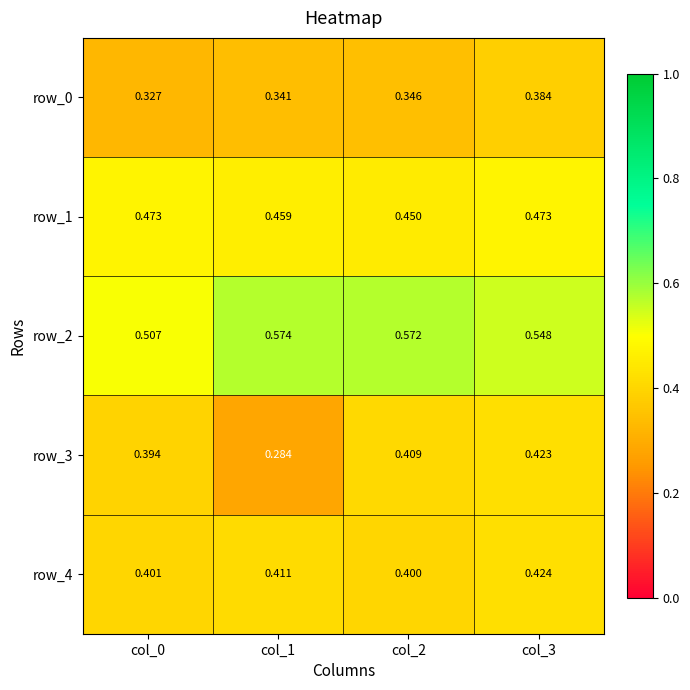

Between col_1 and col_2, which series saw the biggest shift?

row_3